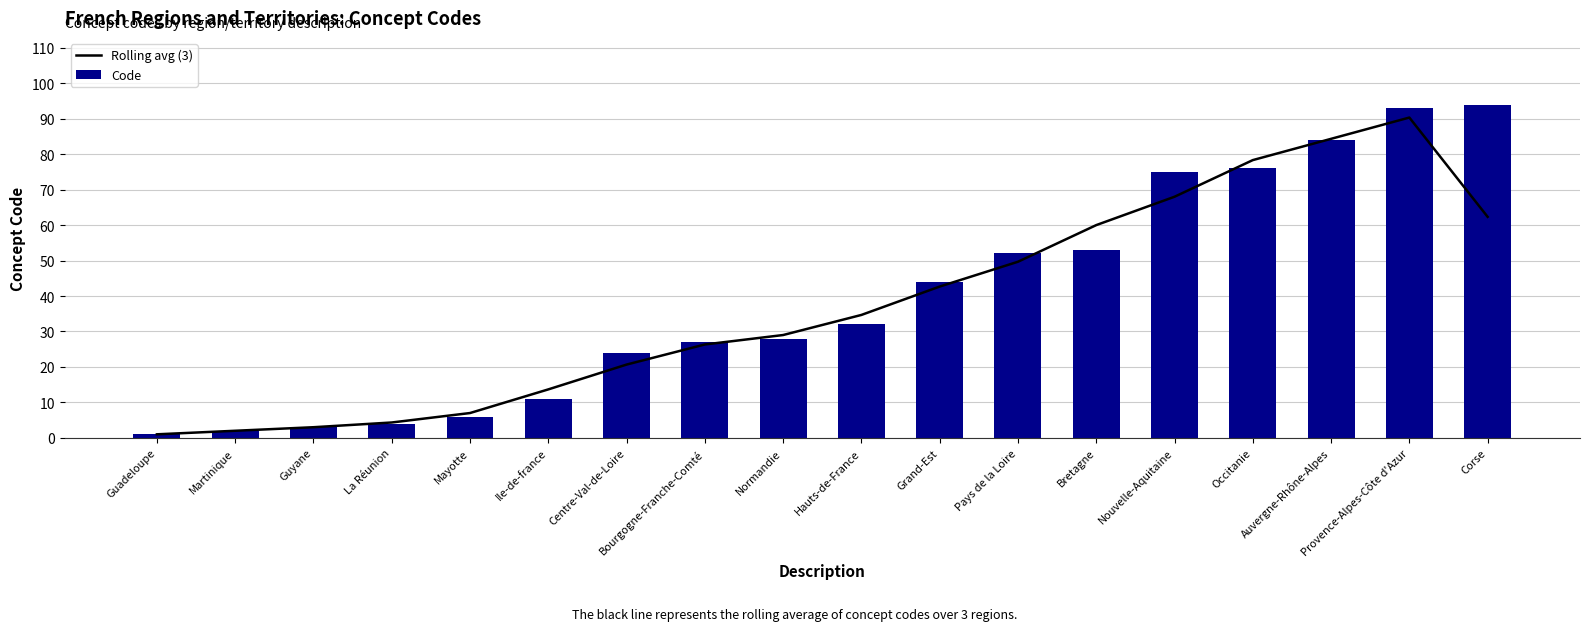

Reading left to right, transcribe all the data shown in this chart.

Rolling avg (3): 1.0	2.0	3.0	4.3	7.0	13.7	20.7	26.3	29.0	34.7	42.7	49.7	60.0	68.0	78.3	84.3	90.3	62.3
Code: 1.0	2.0	3.0	4.0	6.0	11.0	24.0	27.0	28.0	32.0	44.0	52.0	53.0	75.0	76.0	84.0	93.0	94.0